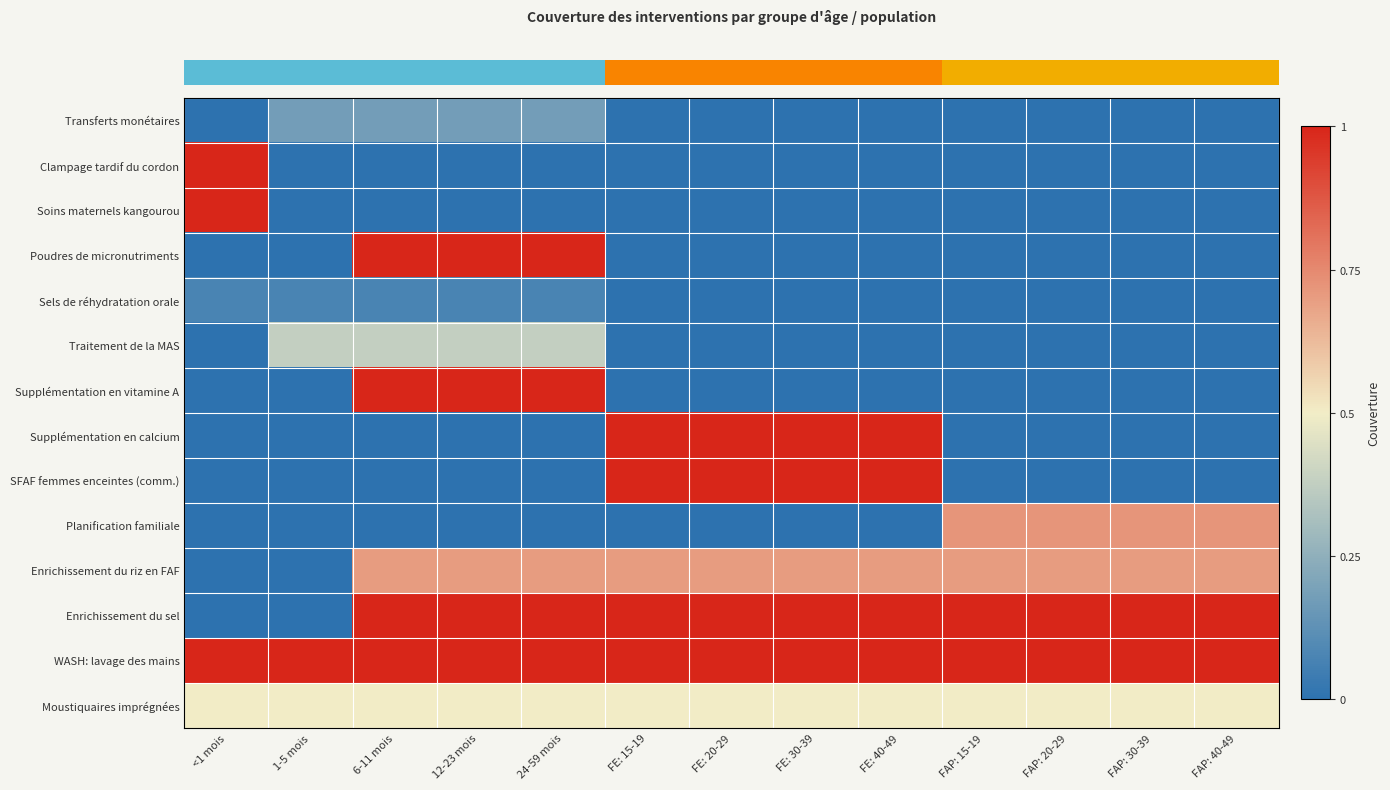

Reading left to right, list all the values displayed in this chart.

row_0: <1 mois=0.0	1-5 mois=0.2	6-11 mois=0.2	12-23 mois=0.2	24-59 mois=0.2	FE: 15-19=0.0	FE: 20-29=0.0	FE: 30-39=0.0	FE: 40-49=0.0	FAP: 15-19=0.0	FAP: 20-29=0.0	FAP: 30-39=0.0	FAP: 40-49=0.0
row_1: <1 mois=1.0	1-5 mois=0.0	6-11 mois=0.0	12-23 mois=0.0	24-59 mois=0.0	FE: 15-19=0.0	FE: 20-29=0.0	FE: 30-39=0.0	FE: 40-49=0.0	FAP: 15-19=0.0	FAP: 20-29=0.0	FAP: 30-39=0.0	FAP: 40-49=0.0
row_2: <1 mois=1.0	1-5 mois=0.0	6-11 mois=0.0	12-23 mois=0.0	24-59 mois=0.0	FE: 15-19=0.0	FE: 20-29=0.0	FE: 30-39=0.0	FE: 40-49=0.0	FAP: 15-19=0.0	FAP: 20-29=0.0	FAP: 30-39=0.0	FAP: 40-49=0.0
row_3: <1 mois=0.0	1-5 mois=0.0	6-11 mois=1.0	12-23 mois=1.0	24-59 mois=1.0	FE: 15-19=0.0	FE: 20-29=0.0	FE: 30-39=0.0	FE: 40-49=0.0	FAP: 15-19=0.0	FAP: 20-29=0.0	FAP: 30-39=0.0	FAP: 40-49=0.0
row_4: <1 mois=0.1	1-5 mois=0.1	6-11 mois=0.1	12-23 mois=0.1	24-59 mois=0.1	FE: 15-19=0.0	FE: 20-29=0.0	FE: 30-39=0.0	FE: 40-49=0.0	FAP: 15-19=0.0	FAP: 20-29=0.0	FAP: 30-39=0.0	FAP: 40-49=0.0
row_5: <1 mois=0.0	1-5 mois=0.4	6-11 mois=0.4	12-23 mois=0.4	24-59 mois=0.4	FE: 15-19=0.0	FE: 20-29=0.0	FE: 30-39=0.0	FE: 40-49=0.0	FAP: 15-19=0.0	FAP: 20-29=0.0	FAP: 30-39=0.0	FAP: 40-49=0.0
row_6: <1 mois=0.0	1-5 mois=0.0	6-11 mois=1.0	12-23 mois=1.0	24-59 mois=1.0	FE: 15-19=0.0	FE: 20-29=0.0	FE: 30-39=0.0	FE: 40-49=0.0	FAP: 15-19=0.0	FAP: 20-29=0.0	FAP: 30-39=0.0	FAP: 40-49=0.0
row_7: <1 mois=0.0	1-5 mois=0.0	6-11 mois=0.0	12-23 mois=0.0	24-59 mois=0.0	FE: 15-19=1.0	FE: 20-29=1.0	FE: 30-39=1.0	FE: 40-49=1.0	FAP: 15-19=0.0	FAP: 20-29=0.0	FAP: 30-39=0.0	FAP: 40-49=0.0
row_8: <1 mois=0.0	1-5 mois=0.0	6-11 mois=0.0	12-23 mois=0.0	24-59 mois=0.0	FE: 15-19=1.0	FE: 20-29=1.0	FE: 30-39=1.0	FE: 40-49=1.0	FAP: 15-19=0.0	FAP: 20-29=0.0	FAP: 30-39=0.0	FAP: 40-49=0.0
row_9: <1 mois=0.0	1-5 mois=0.0	6-11 mois=0.0	12-23 mois=0.0	24-59 mois=0.0	FE: 15-19=0.0	FE: 20-29=0.0	FE: 30-39=0.0	FE: 40-49=0.0	FAP: 15-19=0.7	FAP: 20-29=0.7	FAP: 30-39=0.7	FAP: 40-49=0.7
row_10: <1 mois=0.0	1-5 mois=0.0	6-11 mois=0.7	12-23 mois=0.7	24-59 mois=0.7	FE: 15-19=0.7	FE: 20-29=0.7	FE: 30-39=0.7	FE: 40-49=0.7	FAP: 15-19=0.7	FAP: 20-29=0.7	FAP: 30-39=0.7	FAP: 40-49=0.7
row_11: <1 mois=0.0	1-5 mois=0.0	6-11 mois=1.0	12-23 mois=1.0	24-59 mois=1.0	FE: 15-19=1.0	FE: 20-29=1.0	FE: 30-39=1.0	FE: 40-49=1.0	FAP: 15-19=1.0	FAP: 20-29=1.0	FAP: 30-39=1.0	FAP: 40-49=1.0
row_12: <1 mois=1.0	1-5 mois=1.0	6-11 mois=1.0	12-23 mois=1.0	24-59 mois=1.0	FE: 15-19=1.0	FE: 20-29=1.0	FE: 30-39=1.0	FE: 40-49=1.0	FAP: 15-19=1.0	FAP: 20-29=1.0	FAP: 30-39=1.0	FAP: 40-49=1.0
row_13: <1 mois=0.5	1-5 mois=0.5	6-11 mois=0.5	12-23 mois=0.5	24-59 mois=0.5	FE: 15-19=0.5	FE: 20-29=0.5	FE: 30-39=0.5	FE: 40-49=0.5	FAP: 15-19=0.5	FAP: 20-29=0.5	FAP: 30-39=0.5	FAP: 40-49=0.5